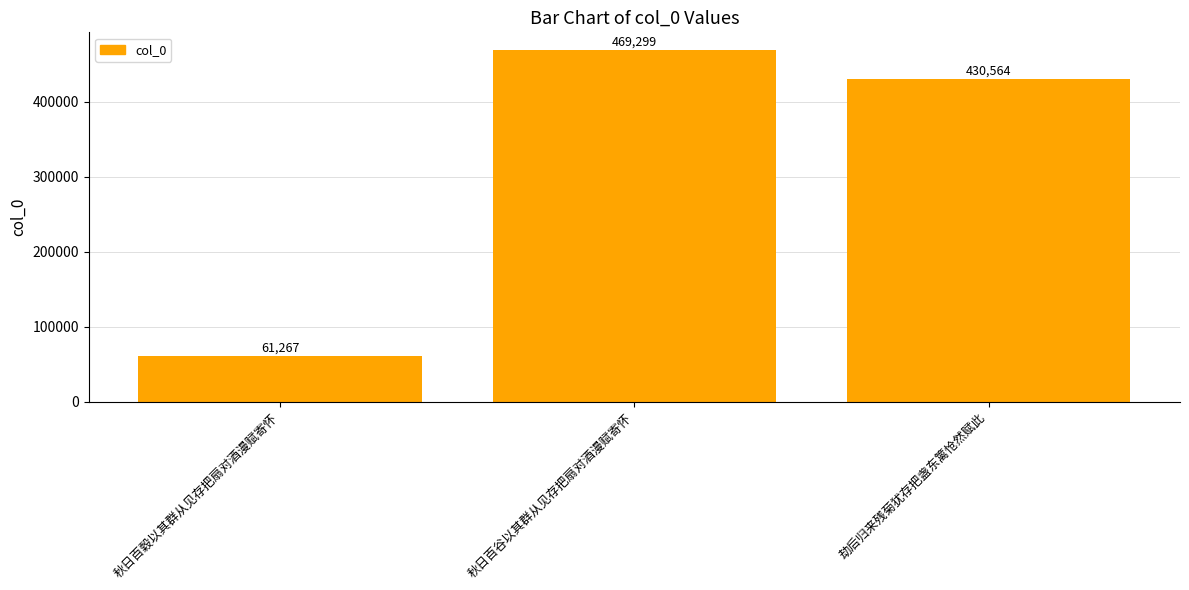

How many bars are there in total?

3